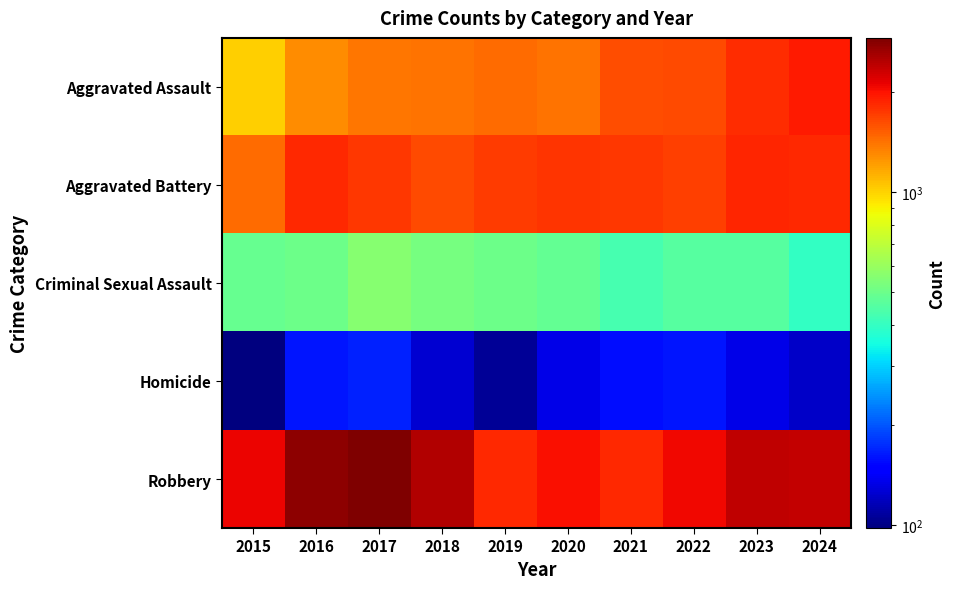

What is the total value across all series at 2019?

5629